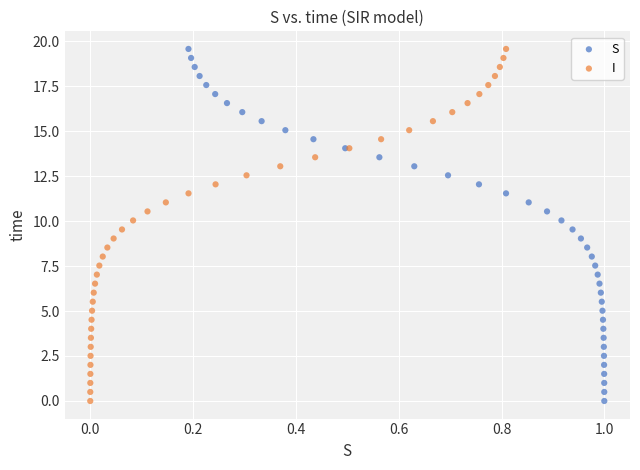

What are all the series names shown in the legend?

S, I